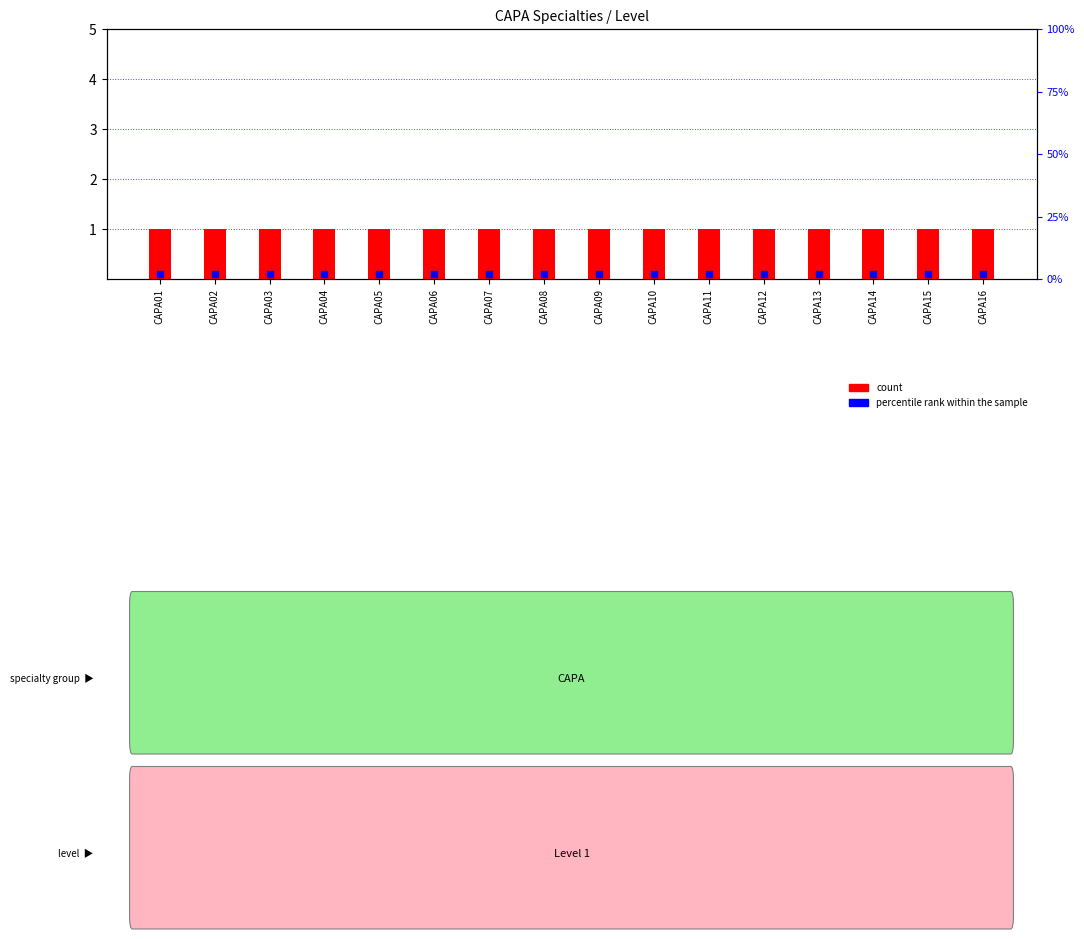

Is the value of percentile rank within the sample at CAPA08 greater than the value of count at CAPA16?

No